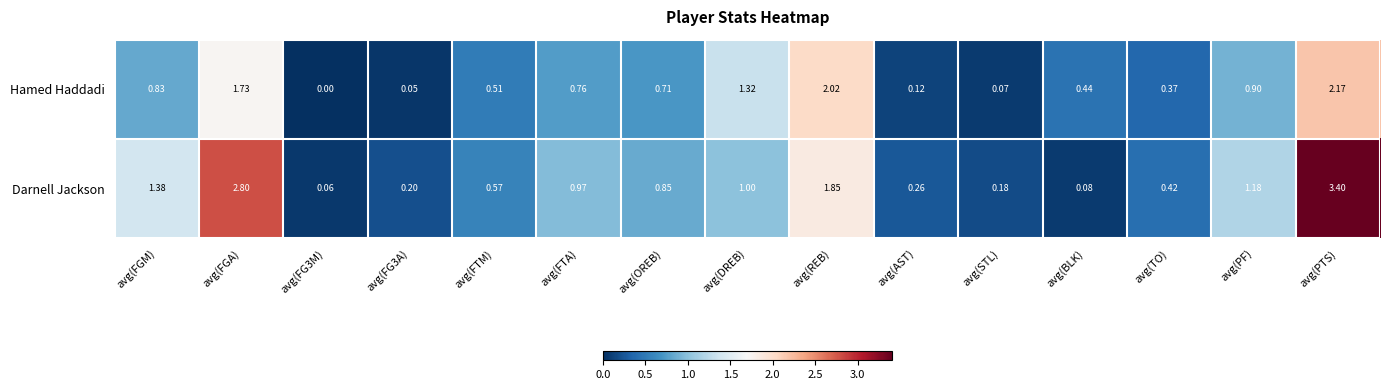

List the series in order of their peak value, lowest first.

Hamed Haddadi, Darnell Jackson